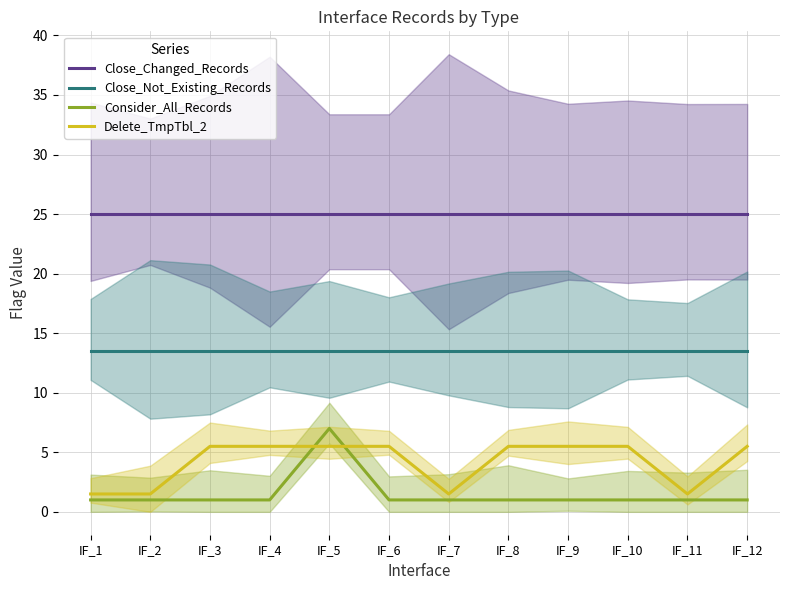

Between which two adjacent categories do Delete_TmpTbl_2 and Consider_All_Records first intersect?

IF_4 and IF_5